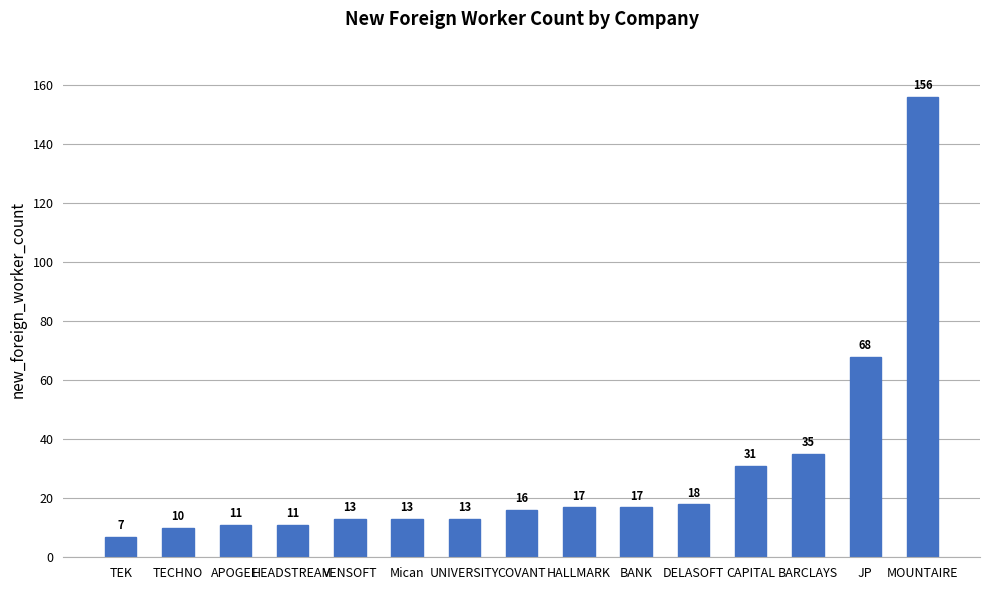

What is the difference between the values at COVANT and UNIVERSITY?

3